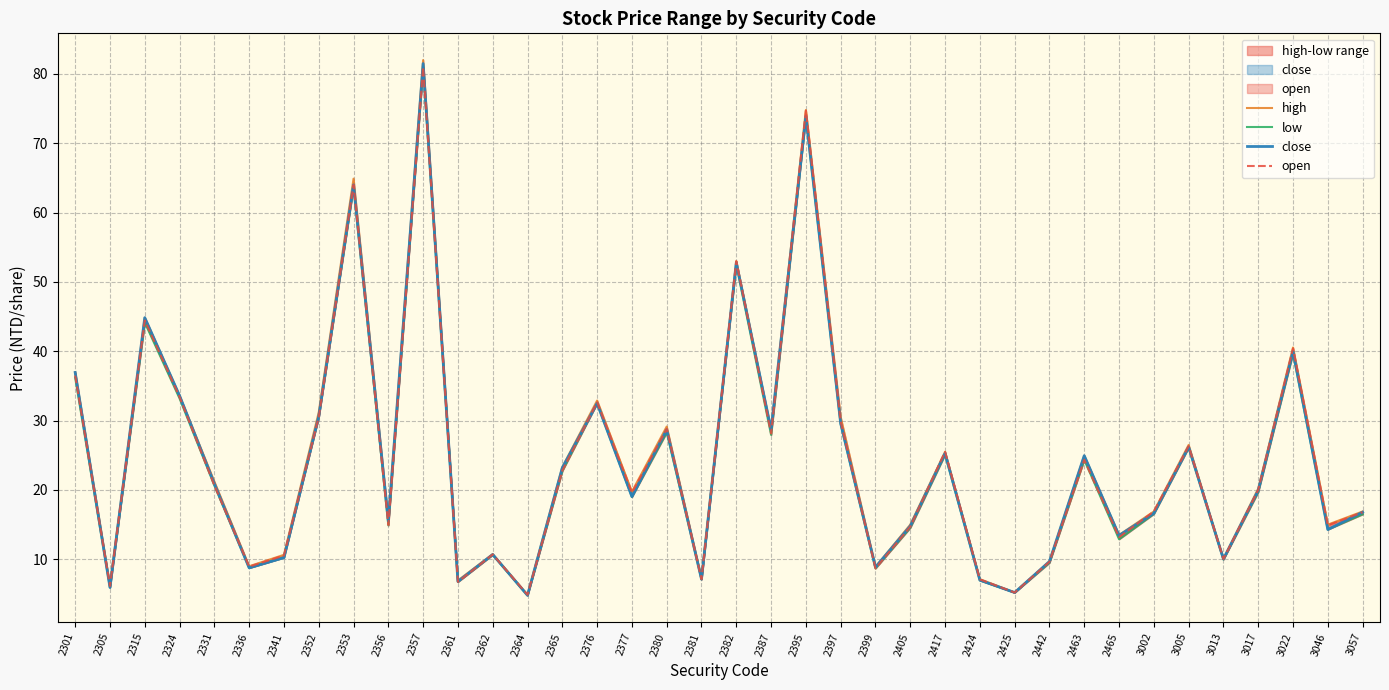

Where is the first local minimum for close?

2305